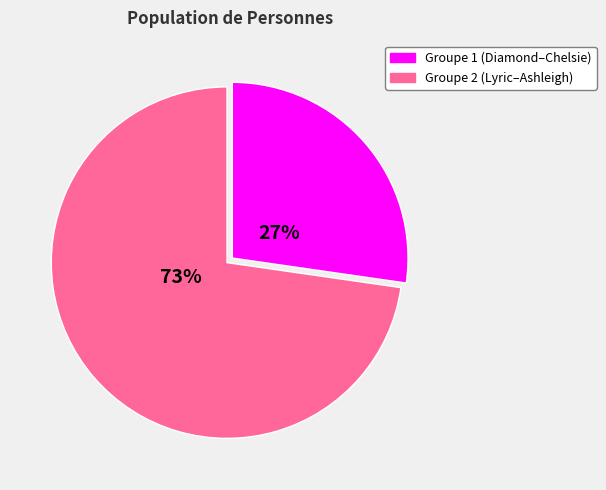

How many slices are in this pie chart?

2